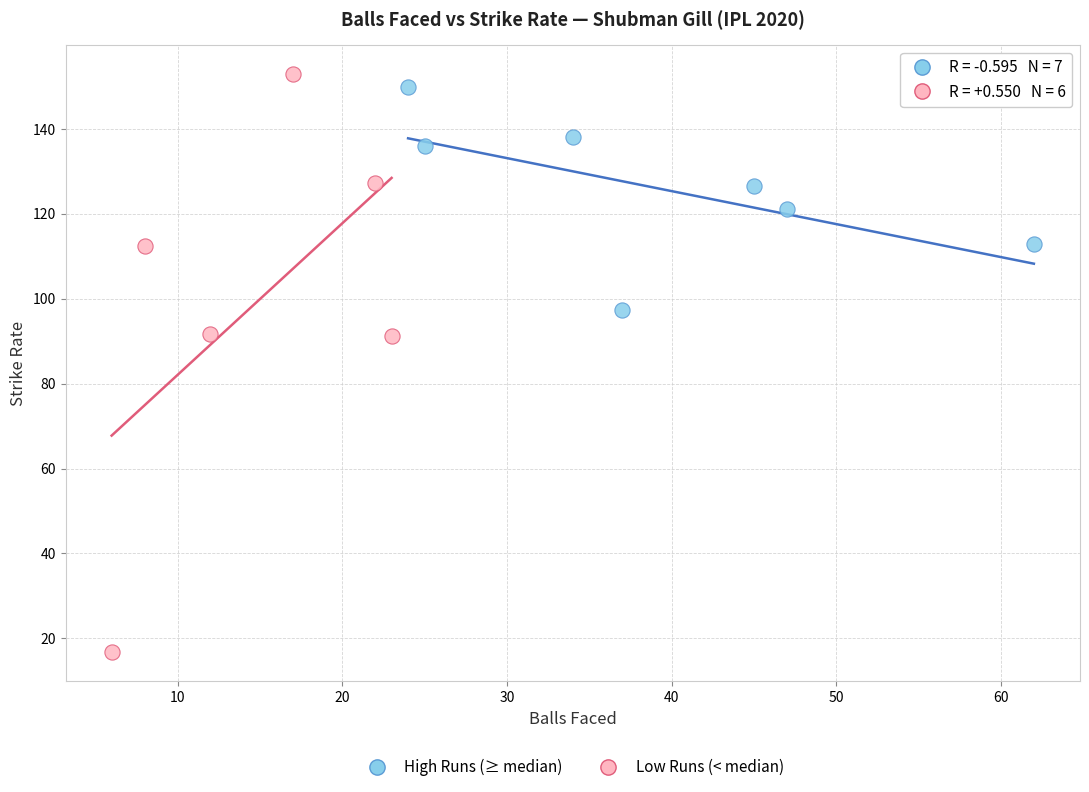

Which series has the widest spread of Y values?

Low Runs (< median)